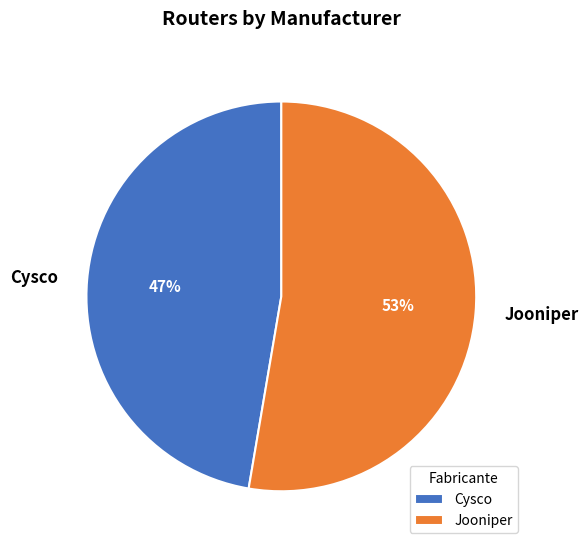

Which has a higher value, Cysco or Jooniper?

Jooniper